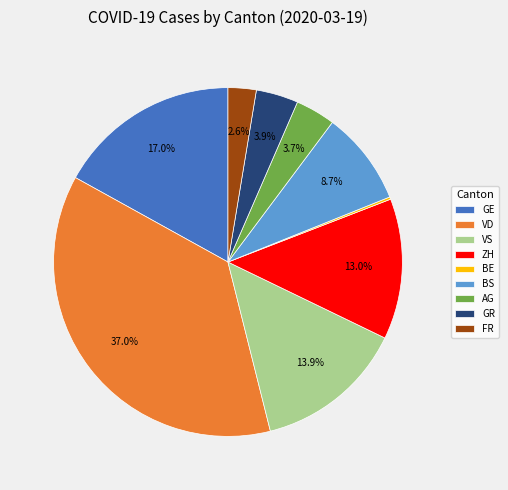

What is the largest slice in the pie chart?

VD